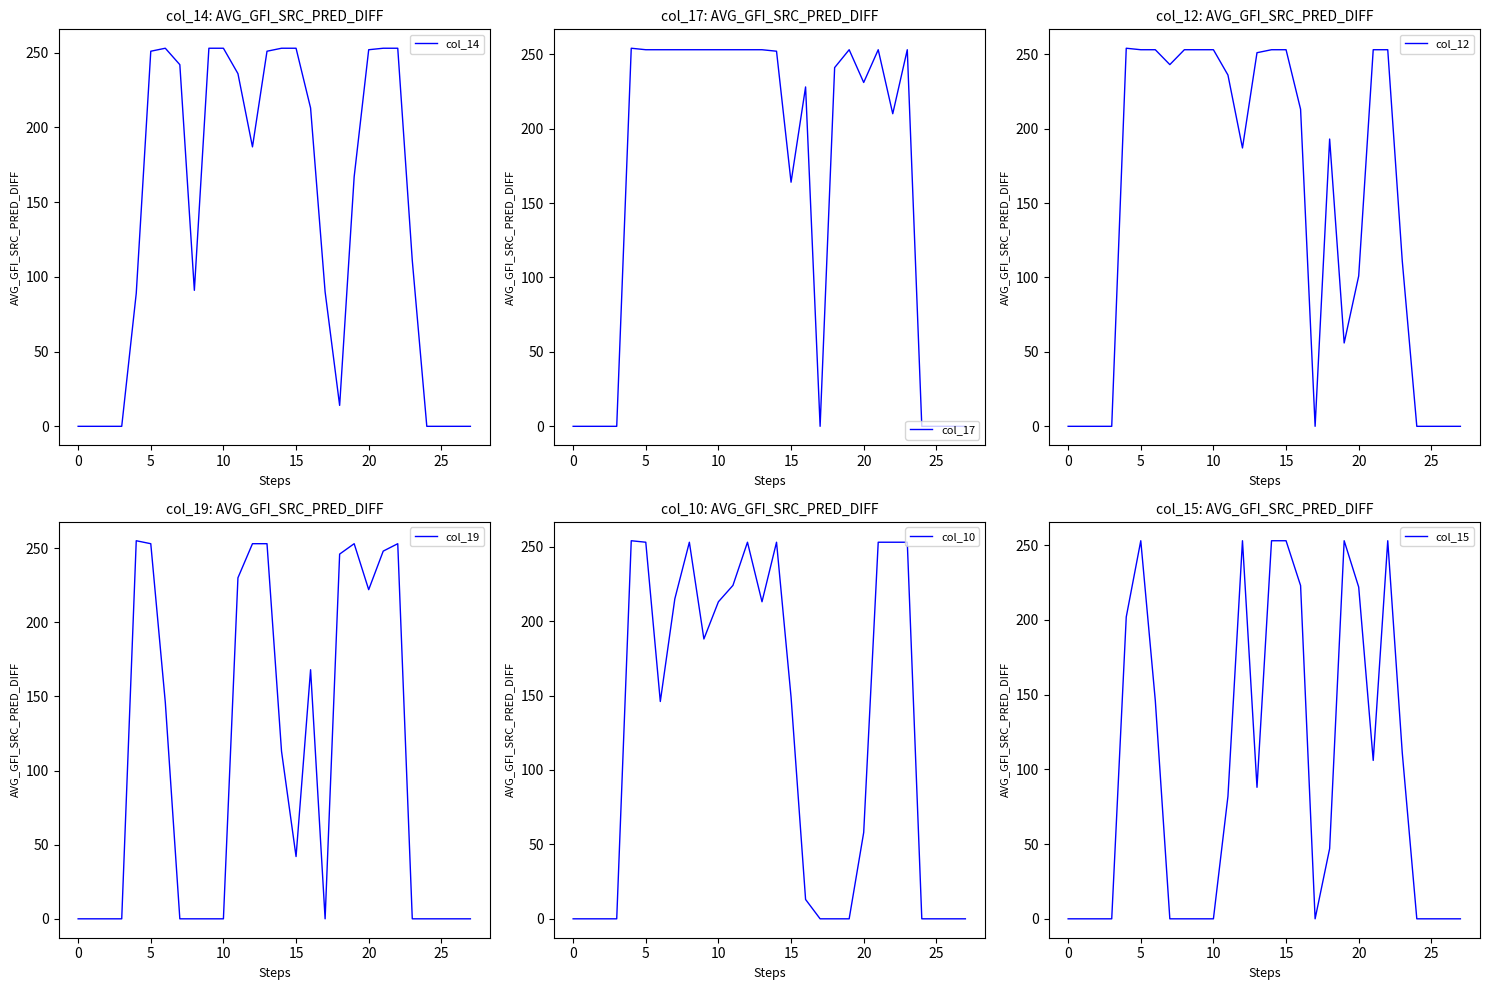

What is the value of the col_14 point at the 23rd from the left?

253